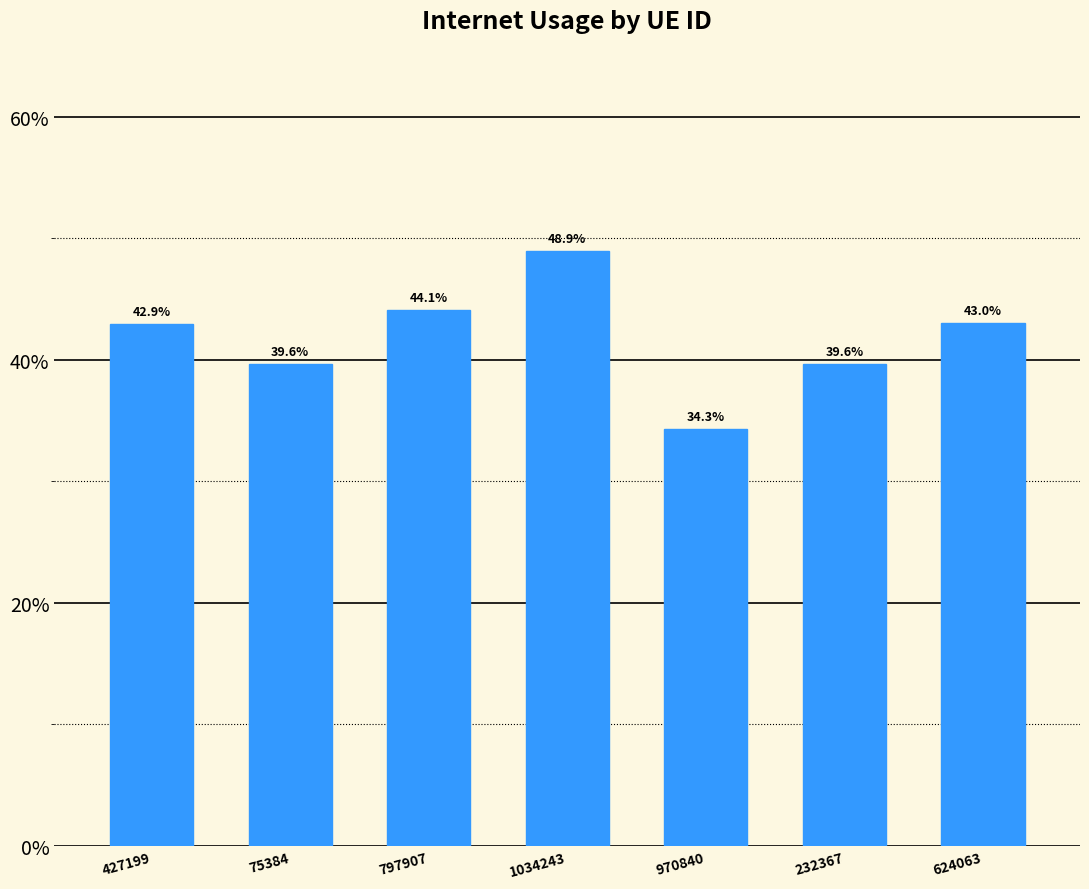

What is the label of the 2nd bar from the right?

232367